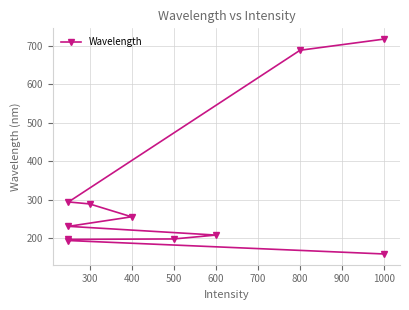

How many data points does each series have?

11